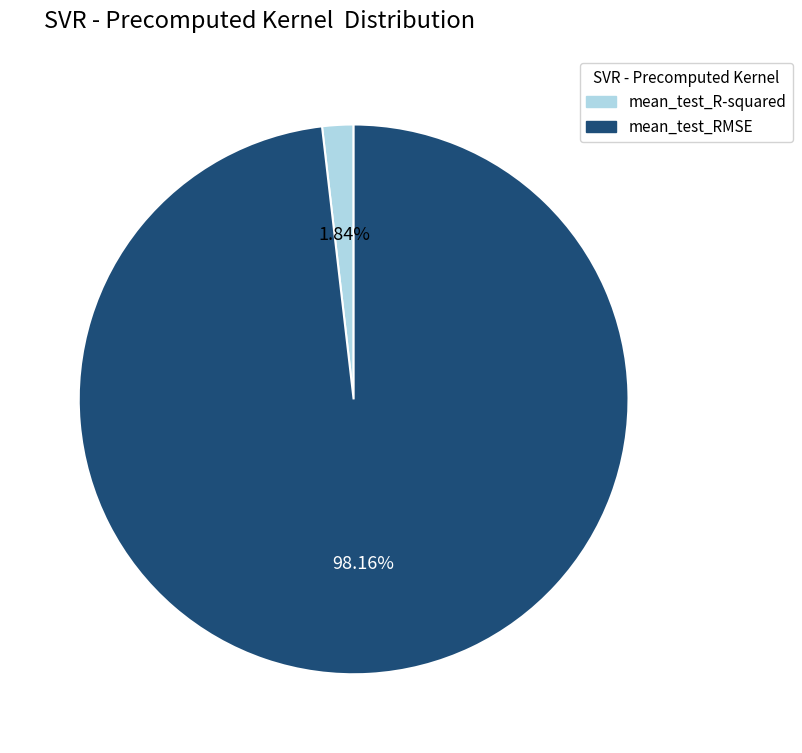

How many segments does this pie chart have?

2